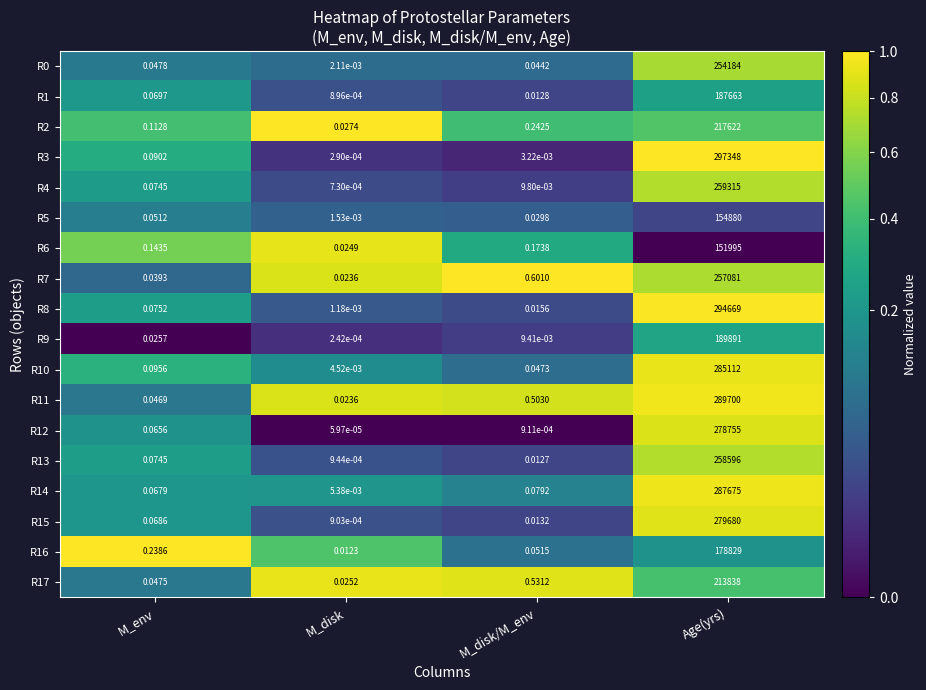

List the labels in order of R0 value, smallest first.

M_disk, M_disk/M_env, M_env, Age(yrs)